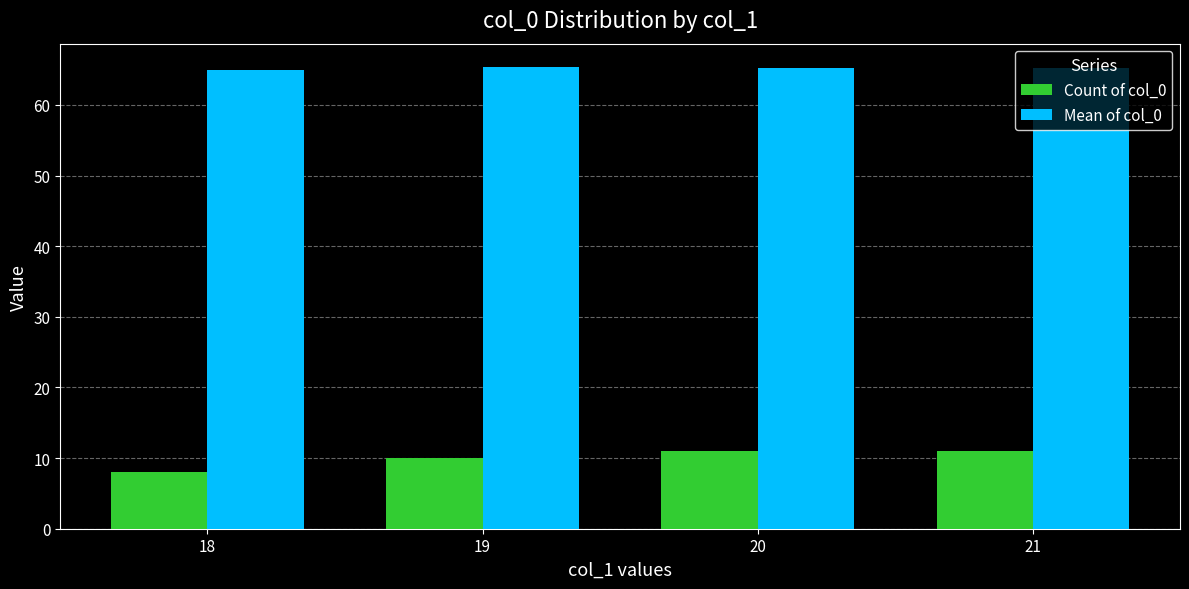

What is the total value across all series at 21?

76.3